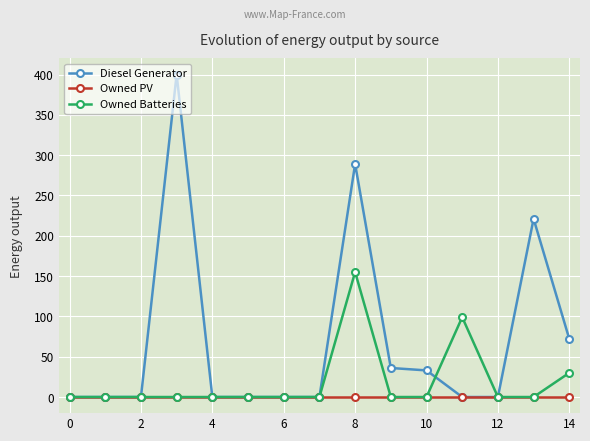

Which series has the largest total across all categories?

Diesel Generator